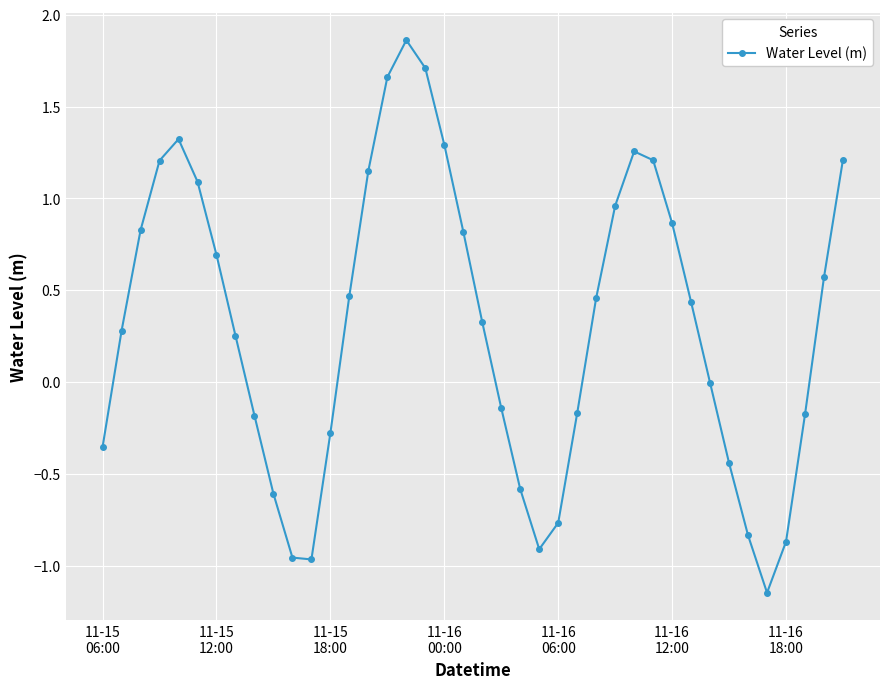

What is the sum of all values?

12.5